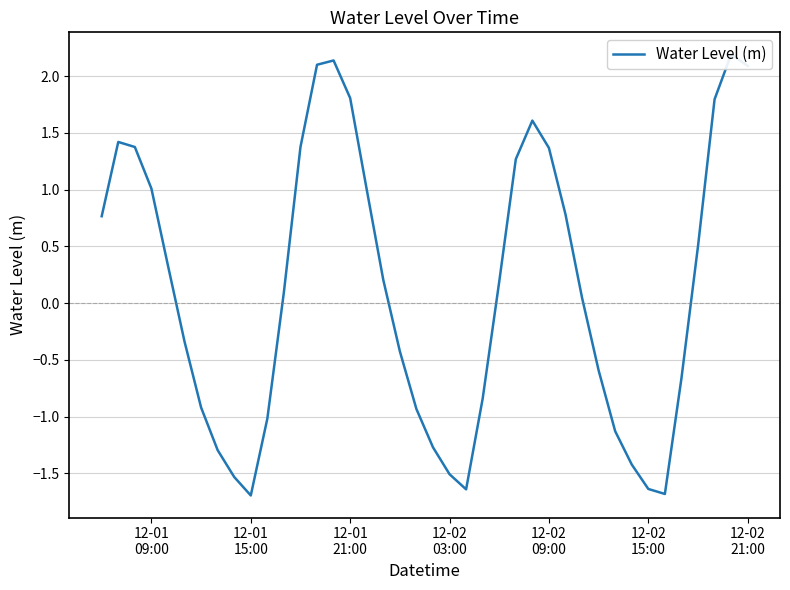

How many values exceed 0?

22